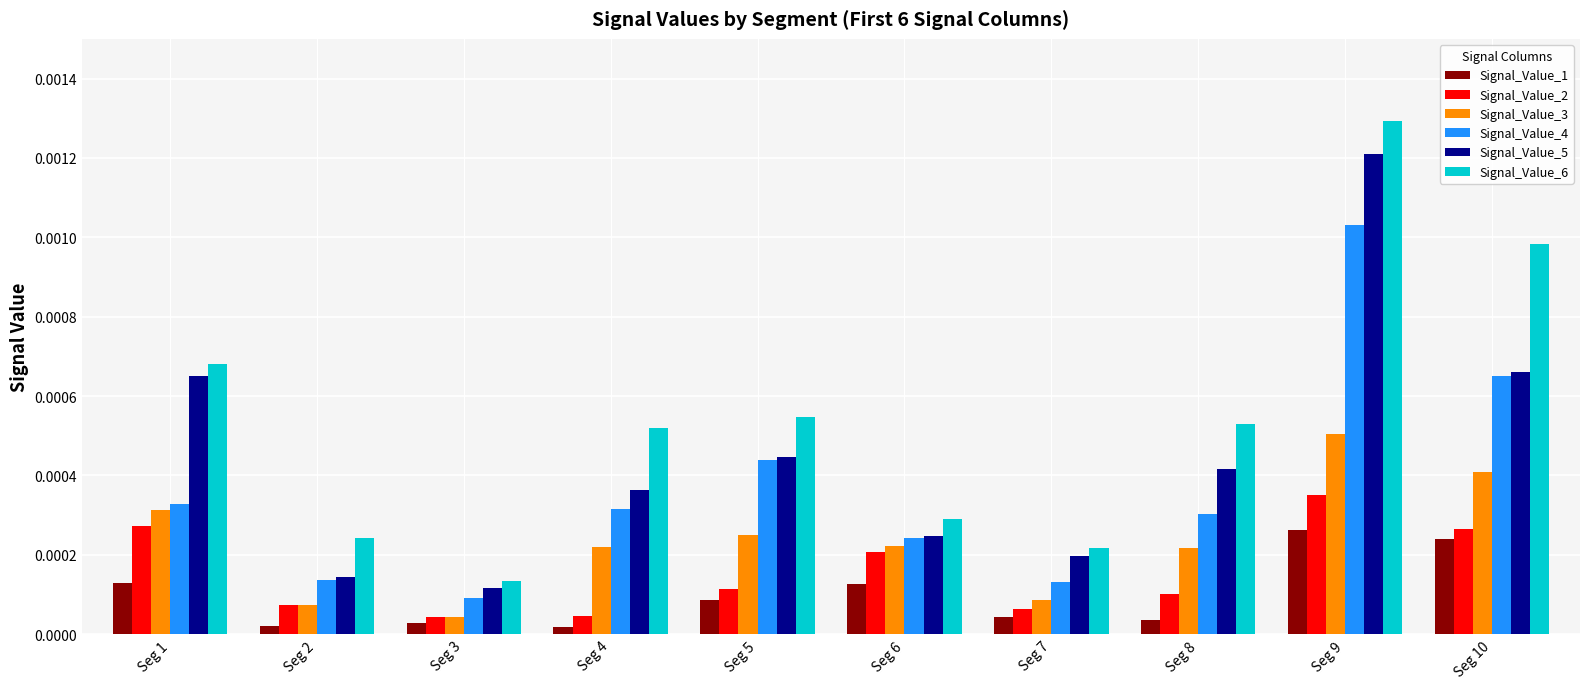

Rank the series by their maximum value, from highest to lowest.

Signal_Value_6, Signal_Value_5, Signal_Value_4, Signal_Value_3, Signal_Value_2, Signal_Value_1